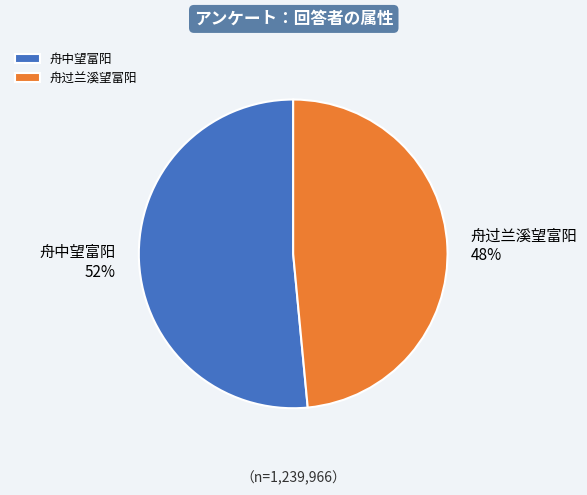

To the nearest percent, what is the combined percentage of 舟过兰溪望富阳 and 舟中望富阳?

100%